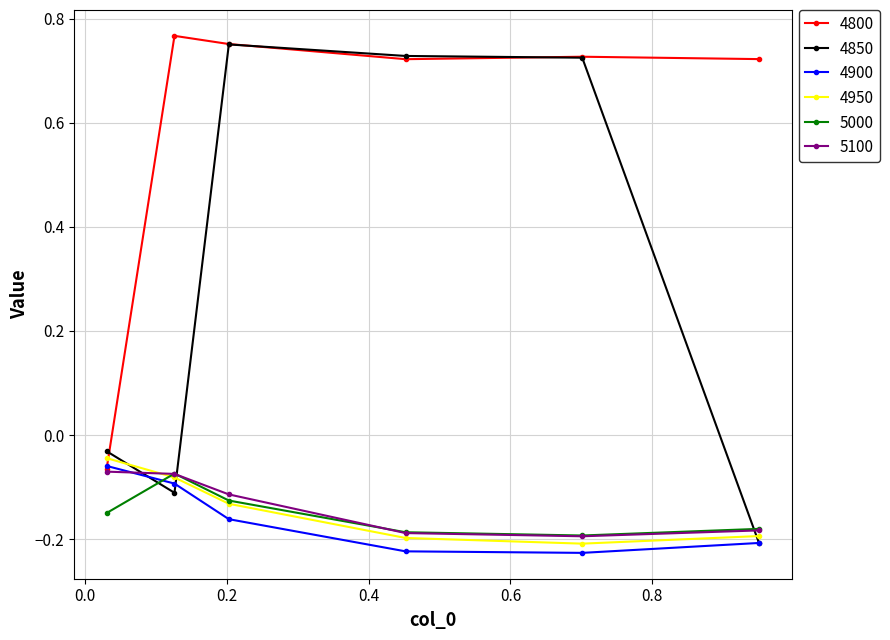

Which series has the widest spread of values?

4850